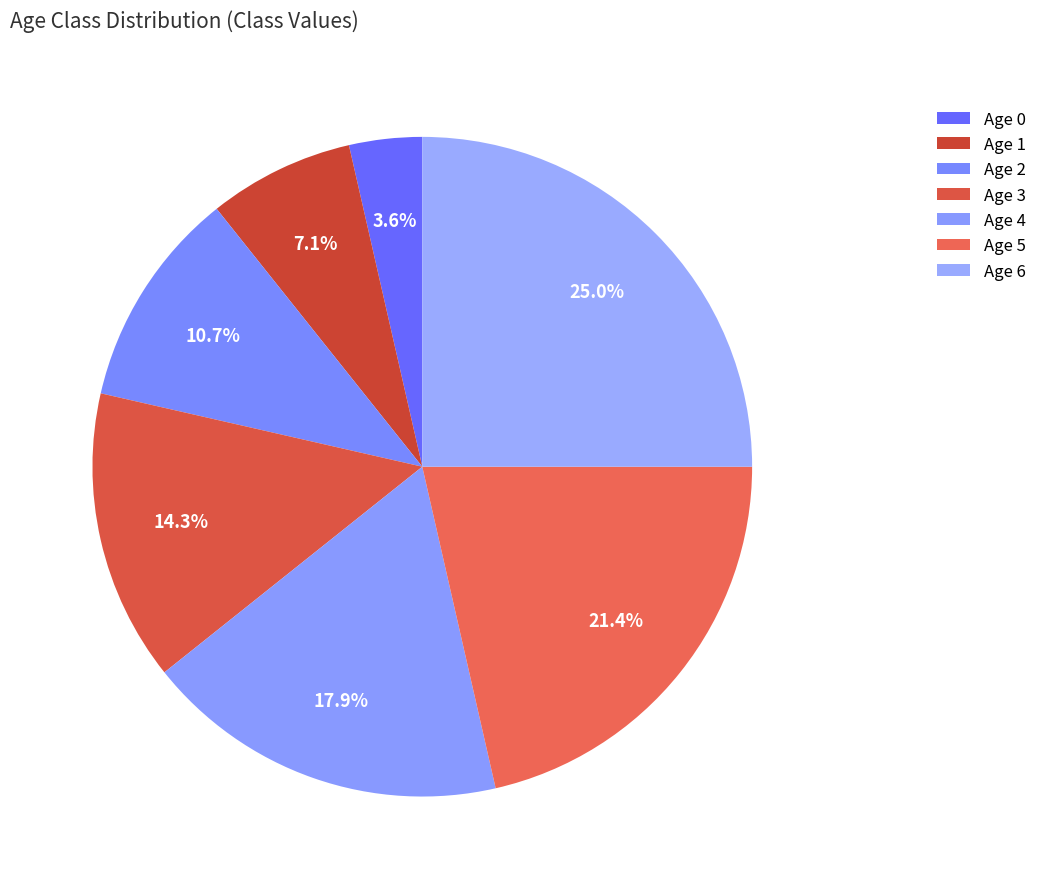

To the nearest percent, what percentage of the pie is Age 2?

11%